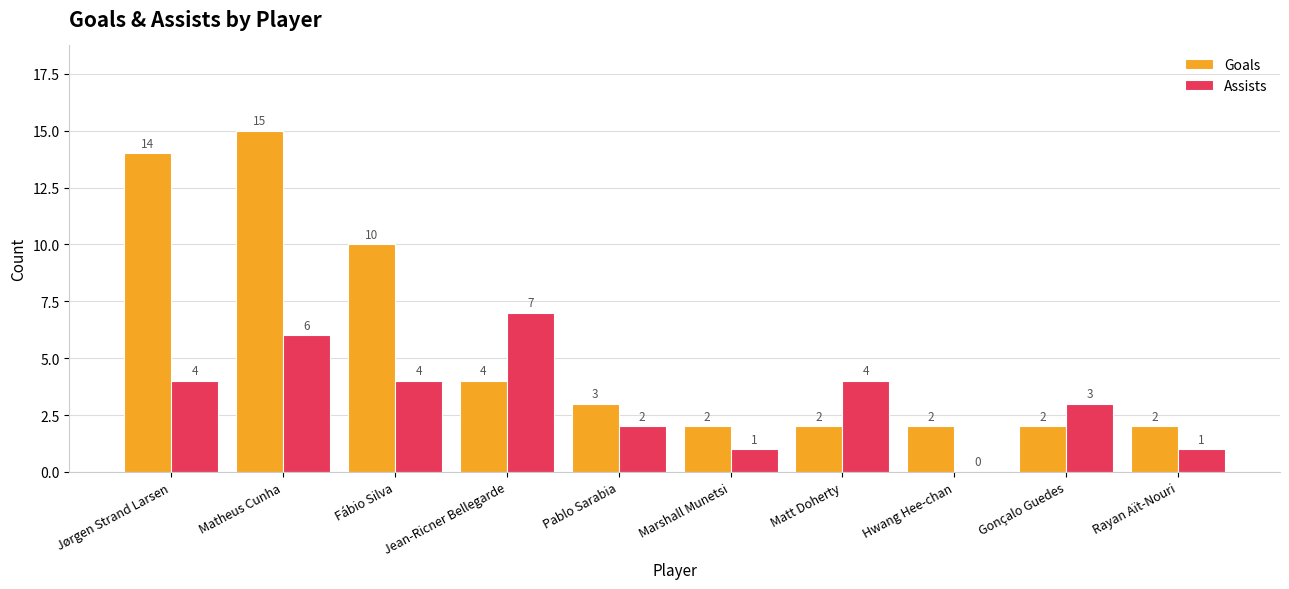

Are the bars grouped side by side (vs. stacked)?

Yes